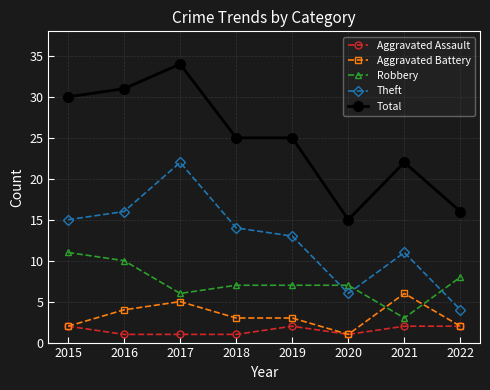

Reading left to right, transcribe all the data shown in this chart.

Aggravated Assault: 2015=2	2016=1	2017=1	2018=1	2019=2	2020=1	2021=2	2022=2
Aggravated Battery: 2015=2	2016=4	2017=5	2018=3	2019=3	2020=1	2021=6	2022=2
Robbery: 2015=11	2016=10	2017=6	2018=7	2019=7	2020=7	2021=3	2022=8
Theft: 2015=15	2016=16	2017=22	2018=14	2019=13	2020=6	2021=11	2022=4
Total: 2015=30	2016=31	2017=34	2018=25	2019=25	2020=15	2021=22	2022=16